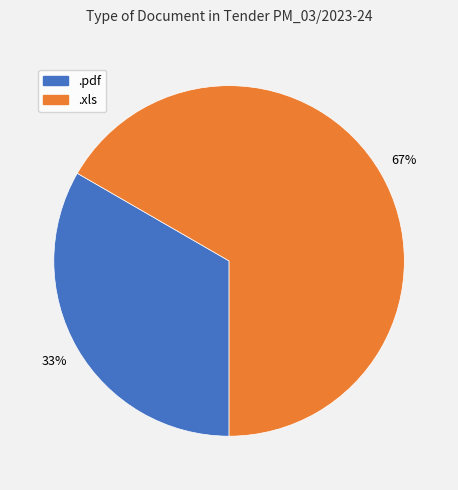

To the nearest percent, what portion does .xls represent?

67%